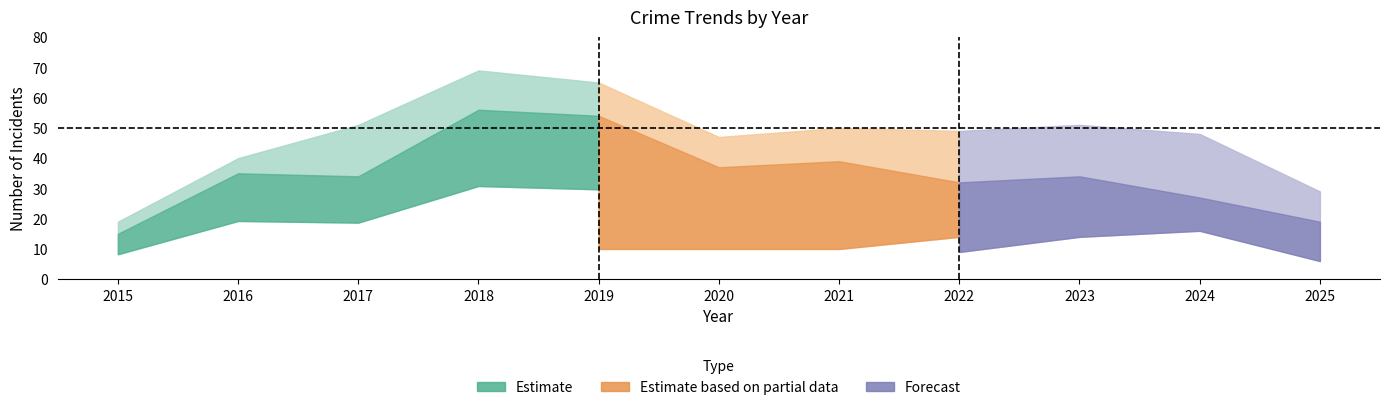

What is the value of the Total point at the 2nd from the left?

40